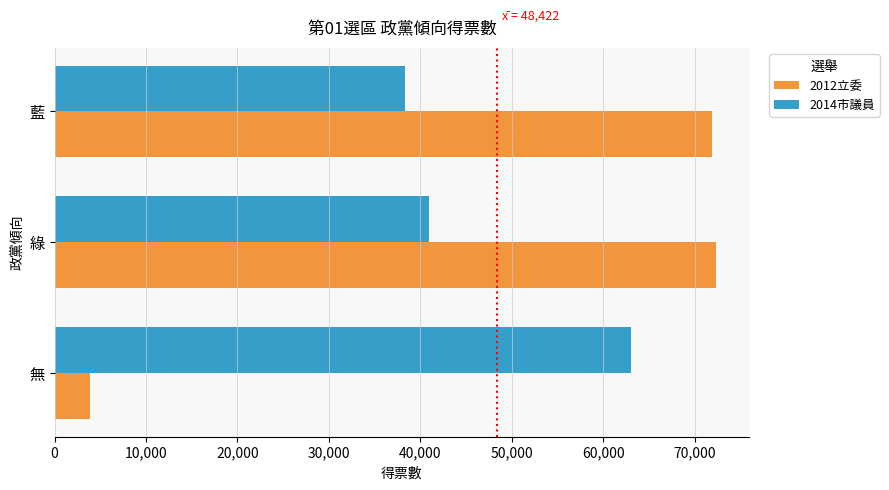

At which category is the sum across all series the highest?

綠